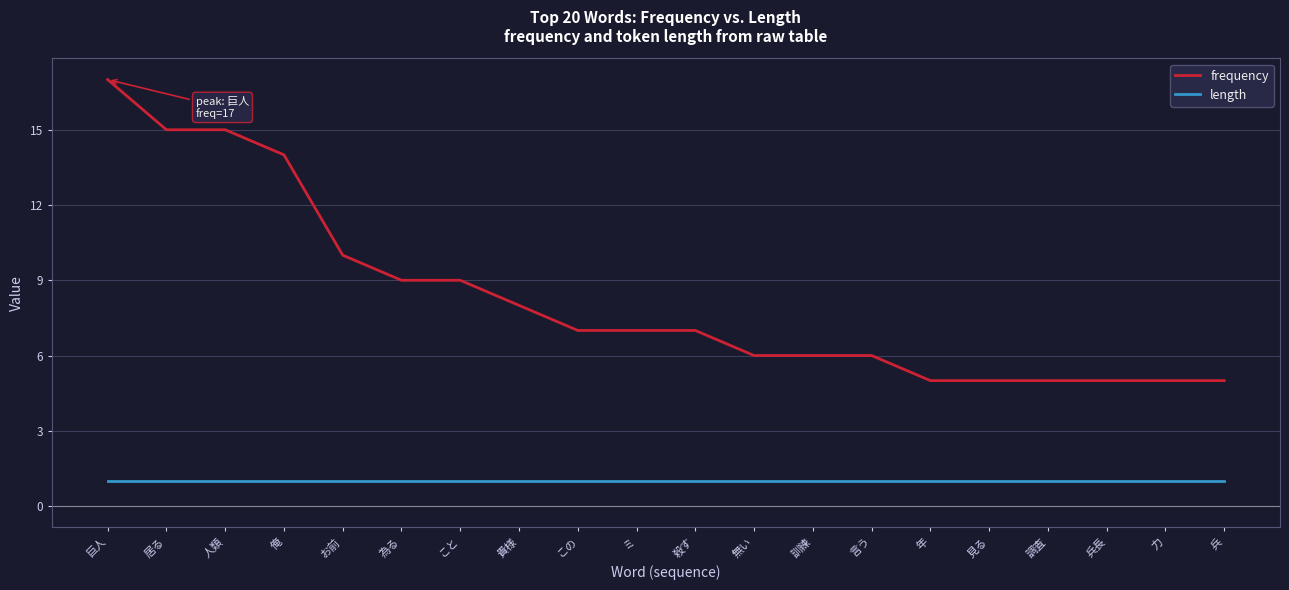

Which series has the largest total across all categories?

frequency